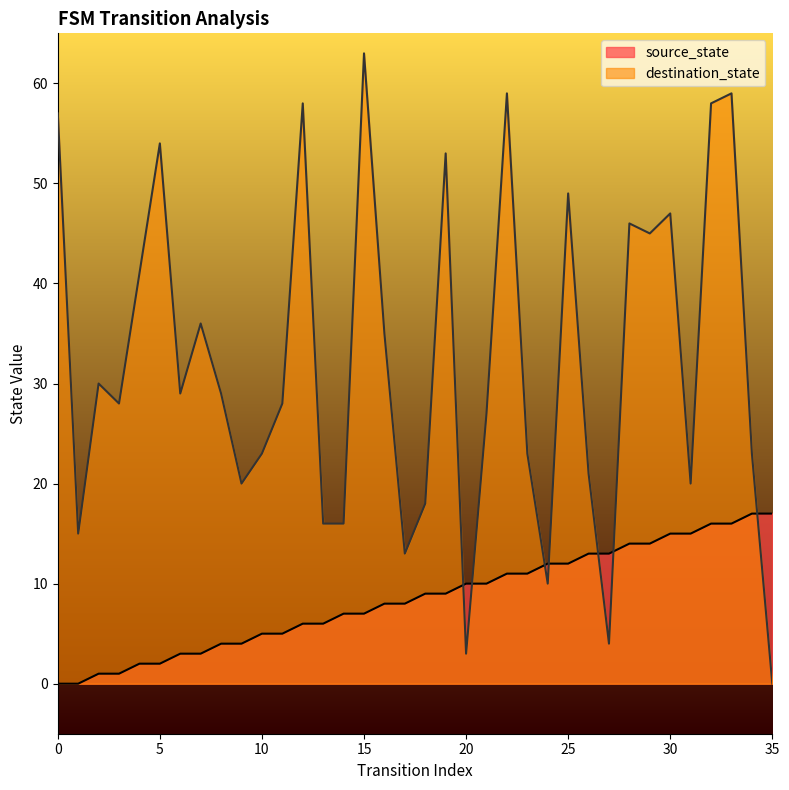

True or false: destination_state has more than 1 points higher than both neighbors.

True